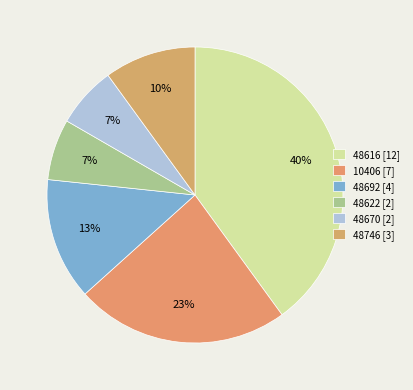

How many slices are in this pie chart?

6